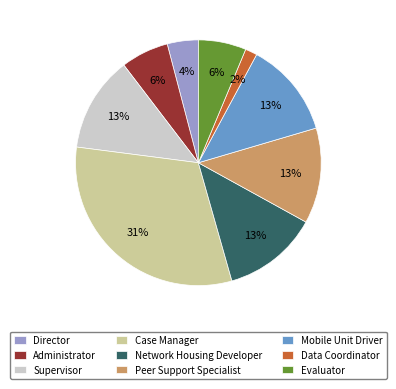

Between Case Manager and Mobile Unit Driver, which is larger?

Case Manager